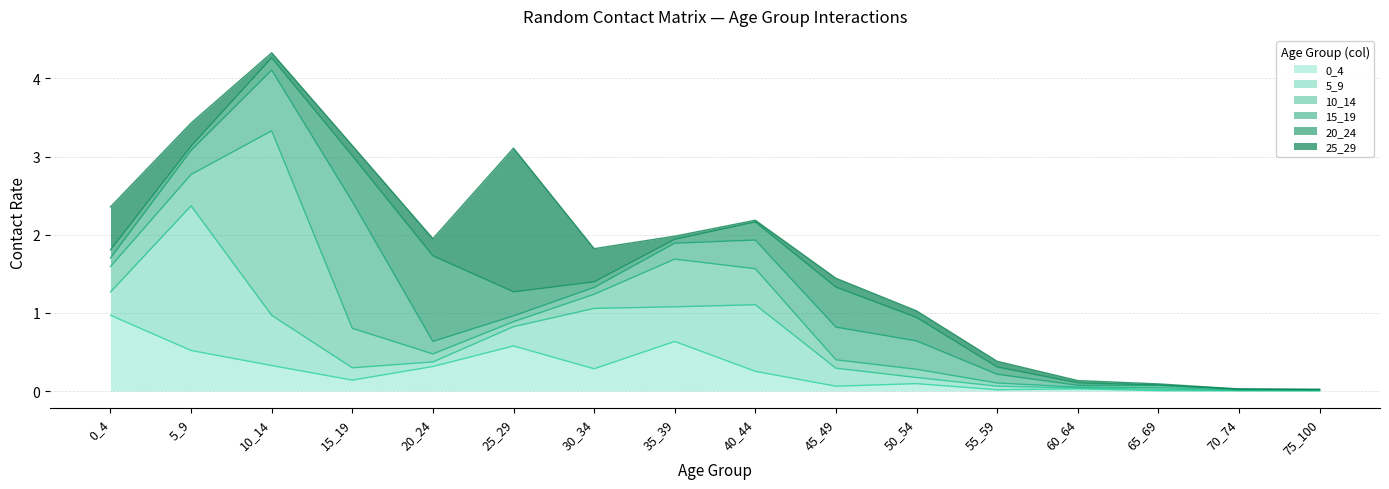

Reading right to left, list all the values displayed in this chart.

0_4: 75_100=0.0	70_74=0.0	65_69=0.0	60_64=0.0	55_59=0.0	50_54=0.1	45_49=0.1	40_44=0.3	35_39=0.6	30_34=0.3	25_29=0.6	20_24=0.3	15_19=0.1	10_14=0.3	5_9=0.5	0_4=1.0
5_9: 75_100=0.0	70_74=0.0	65_69=0.0	60_64=0.0	55_59=0.0	50_54=0.1	45_49=0.2	40_44=0.9	35_39=0.4	30_34=0.8	25_29=0.2	20_24=0.1	15_19=0.2	10_14=0.6	5_9=1.9	0_4=0.3
10_14: 75_100=0.0	70_74=0.0	65_69=0.0	60_64=0.0	55_59=0.0	50_54=0.1	45_49=0.1	40_44=0.5	35_39=0.6	30_34=0.2	25_29=0.1	20_24=0.1	15_19=0.5	10_14=2.4	5_9=0.4	0_4=0.3
15_19: 75_100=0.0	70_74=0.0	65_69=0.0	60_64=0.0	55_59=0.1	50_54=0.4	45_49=0.4	40_44=0.4	35_39=0.2	30_34=0.1	25_29=0.1	20_24=0.2	15_19=1.6	10_14=0.8	5_9=0.3	0_4=0.1
20_24: 75_100=0.0	70_74=0.0	65_69=0.0	60_64=0.0	55_59=0.1	50_54=0.3	45_49=0.5	40_44=0.2	35_39=0.0	30_34=0.1	25_29=0.3	20_24=1.1	15_19=0.6	10_14=0.2	5_9=0.1	0_4=0.1
25_29: 75_100=0.0	70_74=0.0	65_69=0.0	60_64=0.0	55_59=0.1	50_54=0.1	45_49=0.1	40_44=0.0	35_39=0.0	30_34=0.4	25_29=1.8	20_24=0.2	15_19=0.1	10_14=0.1	5_9=0.3	0_4=0.5